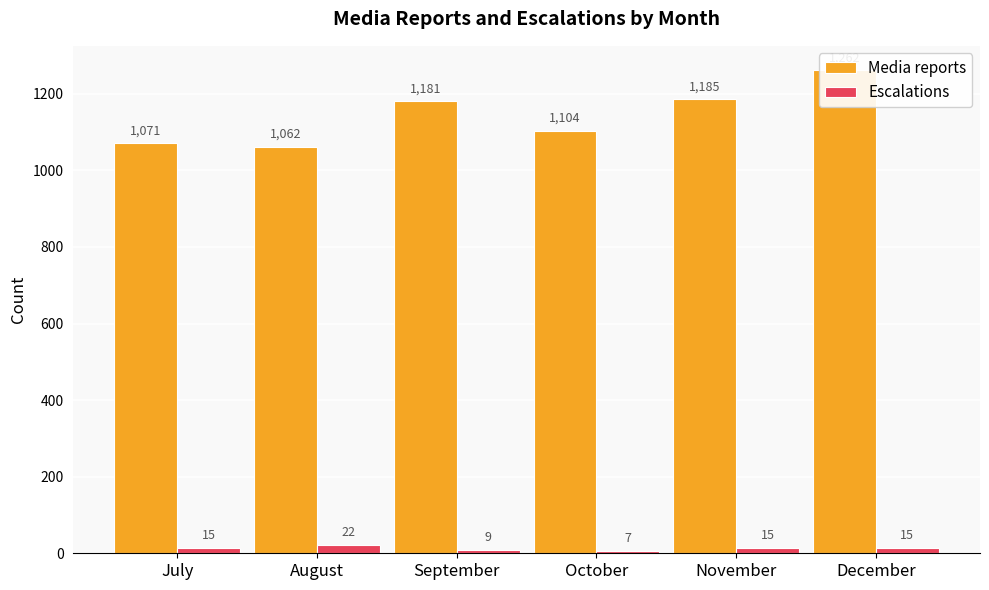

The value of Escalations at August is 37. True or false?

False